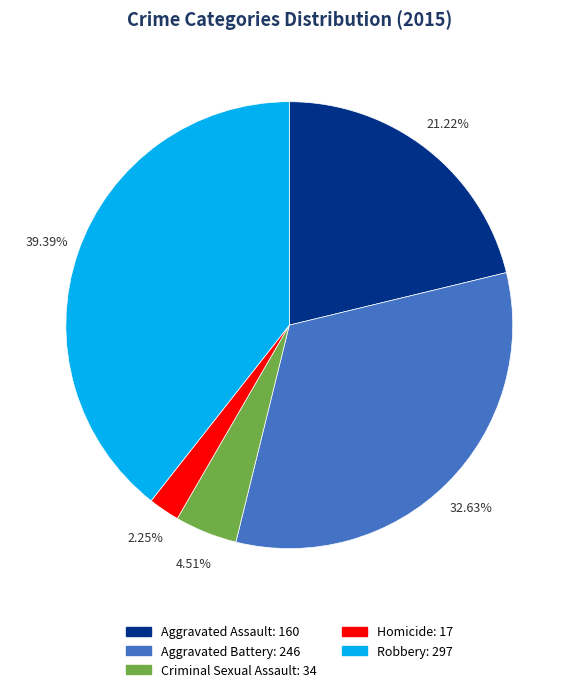

Do Aggravated Assault and Robbery together represent more than half of the pie?

Yes